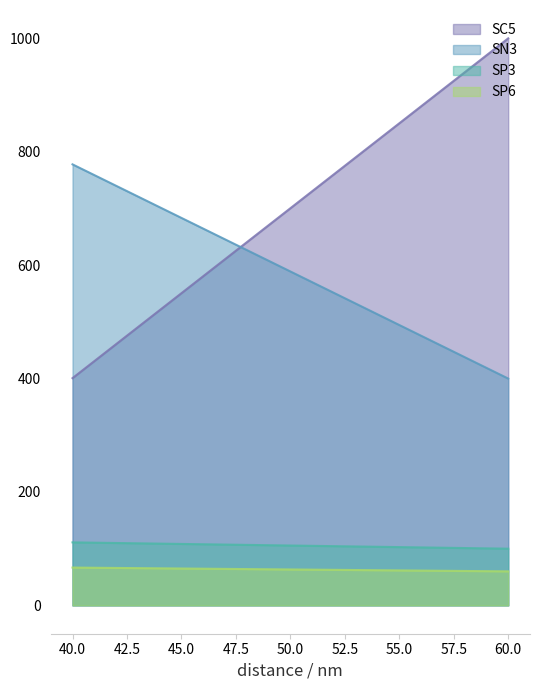

What is the maximum value for SP6?

66.7